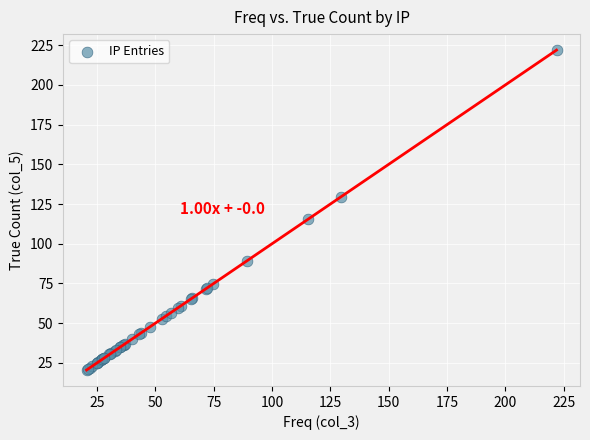

What Y value in the scatter plot is closest to 121?

115.5